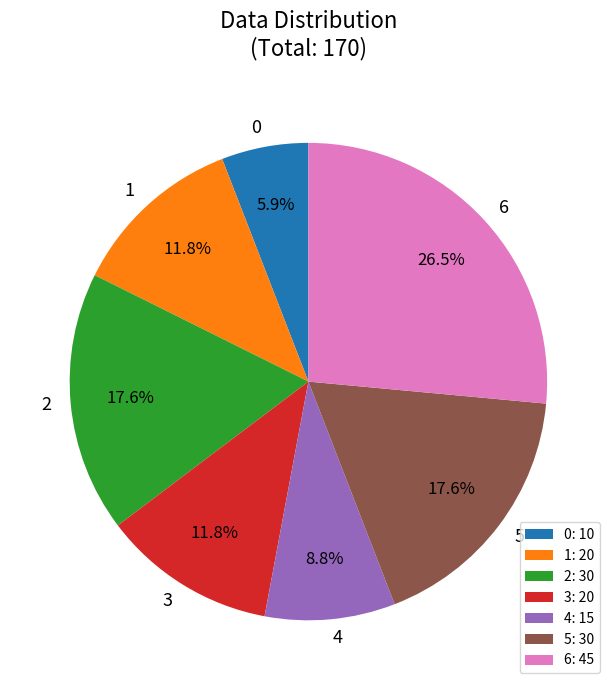

Which slice is the largest?

6